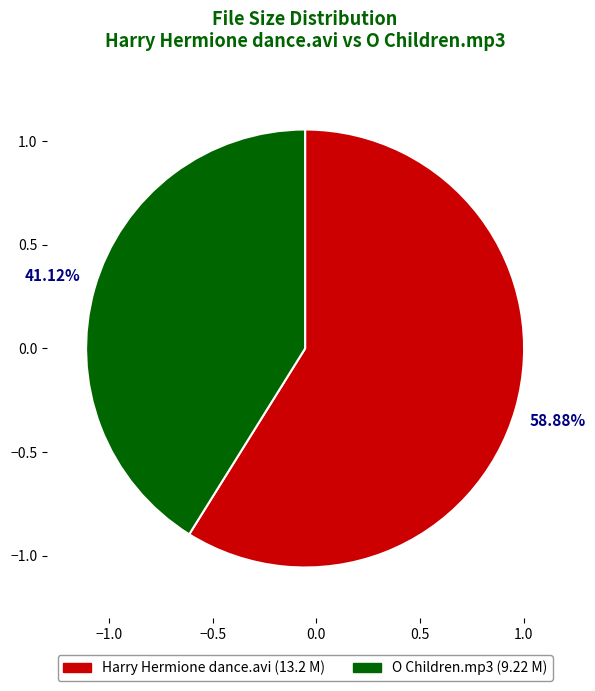

What percentage is the O Children.mp3 slice, to the nearest percent?

41%